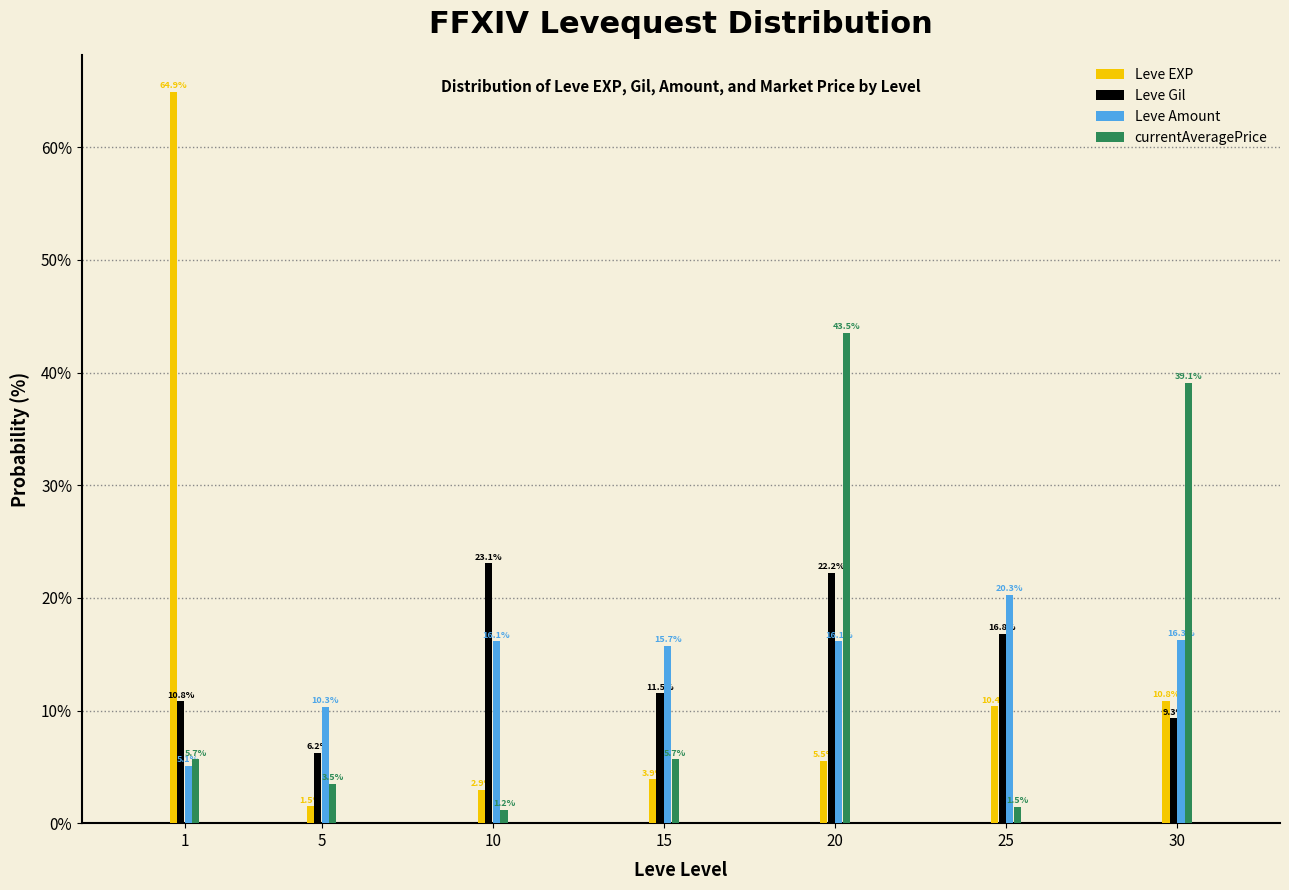

Reading right to left, list all the values displayed in this chart.

Leve EXP: 10.8	10.4	5.5	3.9	2.9	1.5	64.9
Leve Gil: 9.3	16.8	22.2	11.5	23.1	6.2	10.8
Leve Amount: 16.3	20.3	16.1	15.7	16.1	10.3	5.1
currentAveragePrice: 39.1	1.5	43.5	5.7	1.2	3.5	5.7